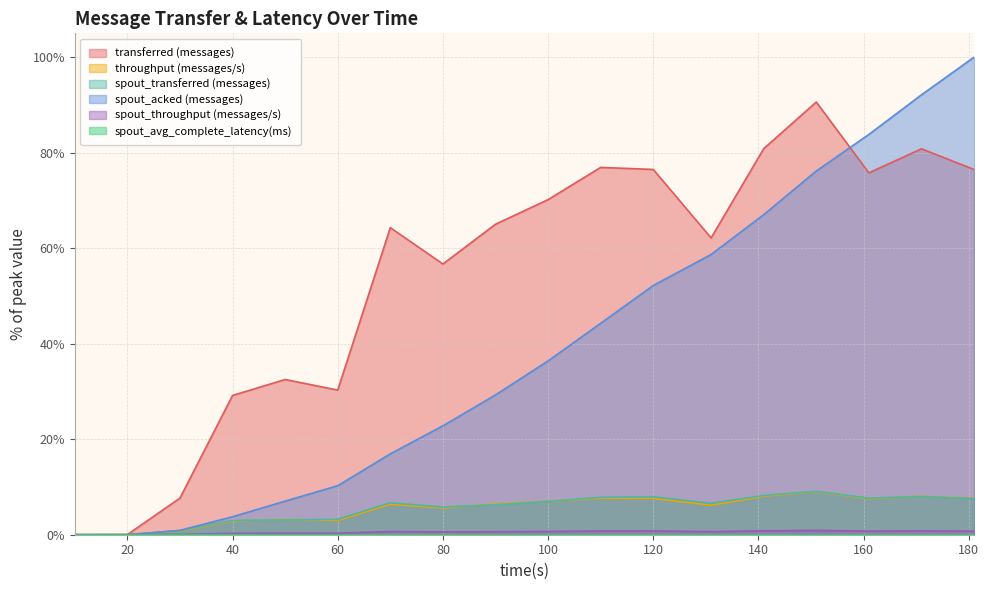

Which series has the widest spread of values?

spout_acked (messages)